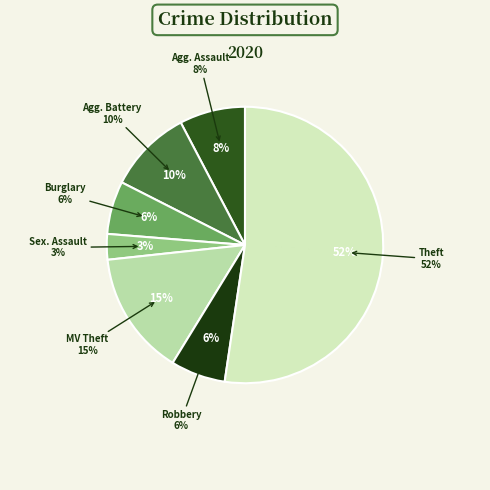

Is there a majority slice in this chart?

Yes